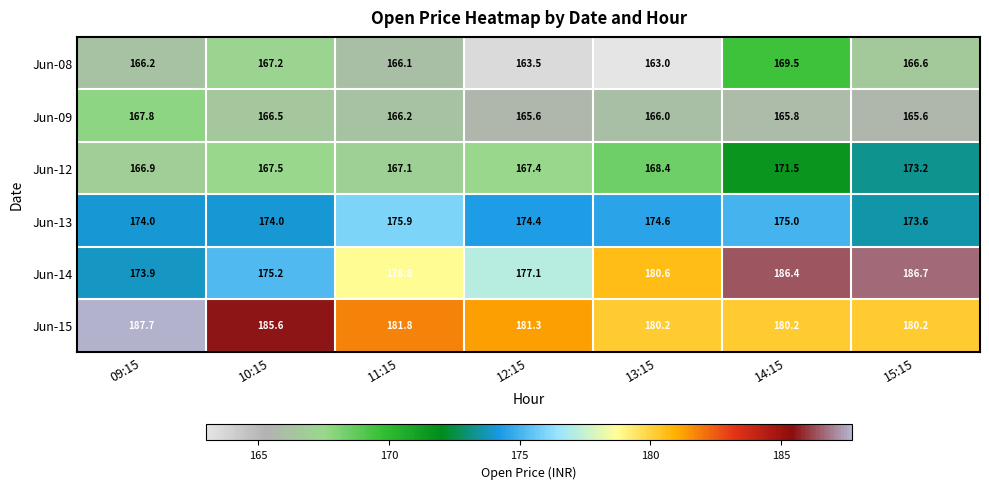

What is the sum of all Jun-15 values?

1277.0